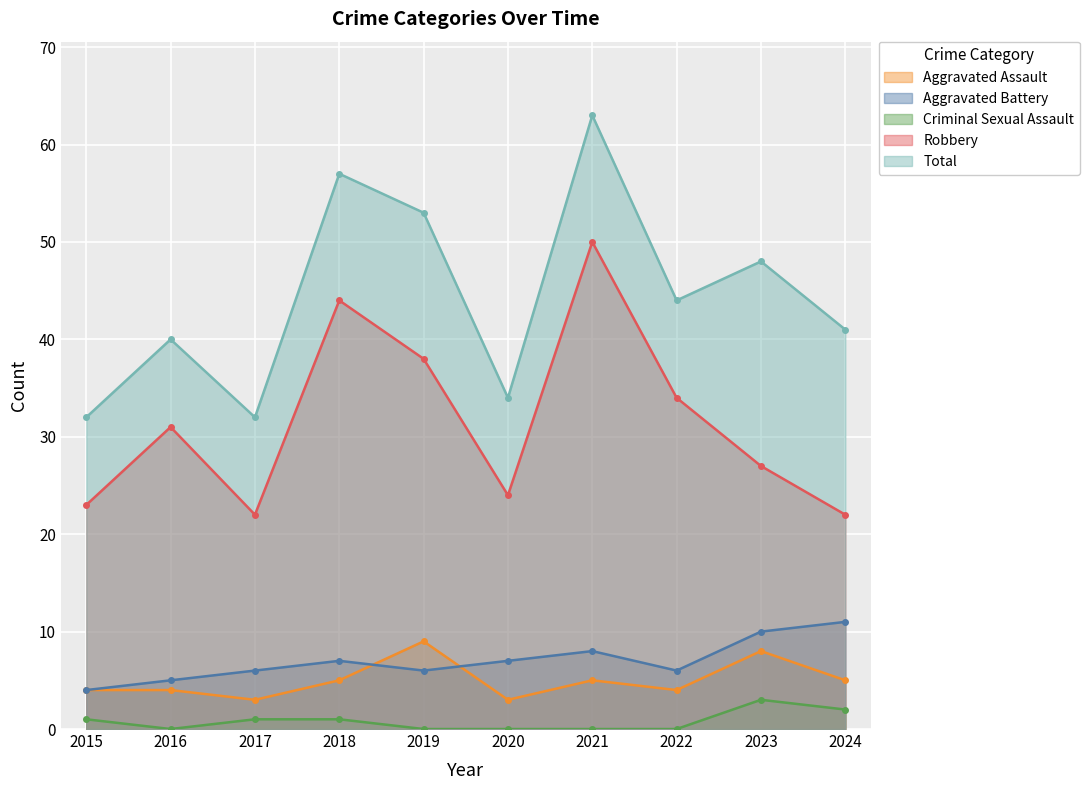

Reading left to right, what are all the values shown in this chart?

Aggravated Assault: 2015=4	2016=4	2017=3	2018=5	2019=9	2020=3	2021=5	2022=4	2023=8	2024=5
Aggravated Battery: 2015=4	2016=5	2017=6	2018=7	2019=6	2020=7	2021=8	2022=6	2023=10	2024=11
Criminal Sexual Assault: 2015=1	2016=0	2017=1	2018=1	2019=0	2020=0	2021=0	2022=0	2023=3	2024=2
Robbery: 2015=23	2016=31	2017=22	2018=44	2019=38	2020=24	2021=50	2022=34	2023=27	2024=22
Total: 2015=32	2016=40	2017=32	2018=57	2019=53	2020=34	2021=63	2022=44	2023=48	2024=41